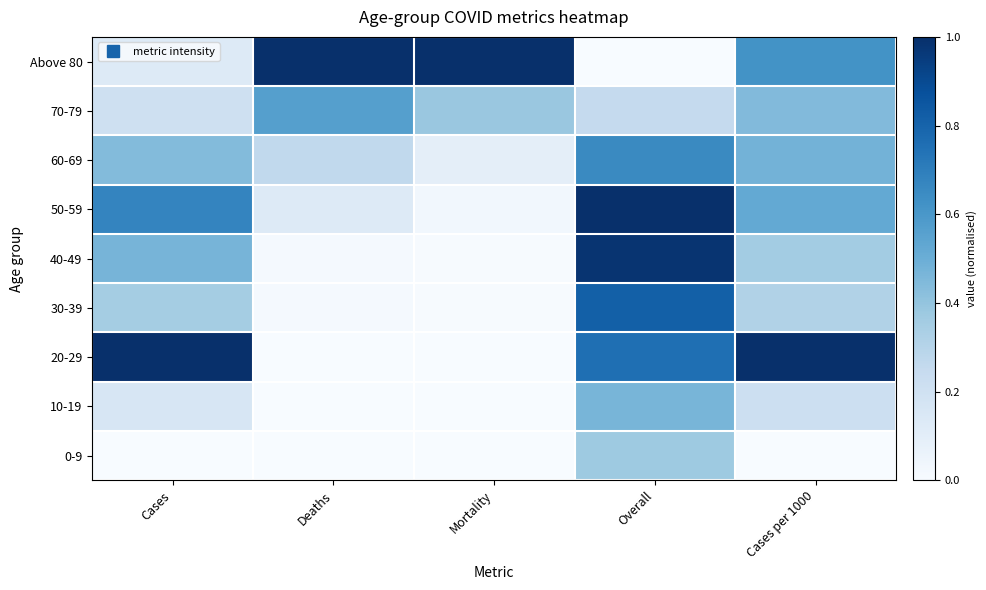

Reading left to right, list all the values displayed in this chart.

Above 80: Cases=0.1	Deaths=1.0	Mortality=1.0	Overall=0.0	Cases per 1000=0.6
70-79: Cases=0.2	Deaths=0.6	Mortality=0.4	Overall=0.3	Cases per 1000=0.4
60-69: Cases=0.4	Deaths=0.3	Mortality=0.1	Overall=0.7	Cases per 1000=0.5
50-59: Cases=0.7	Deaths=0.1	Mortality=0.0	Overall=1.0	Cases per 1000=0.5
40-49: Cases=0.5	Deaths=0.0	Mortality=0.0	Overall=1.0	Cases per 1000=0.4
30-39: Cases=0.4	Deaths=0.0	Mortality=0.0	Overall=0.8	Cases per 1000=0.3
20-29: Cases=1.0	Deaths=0.0	Mortality=0.0	Overall=0.8	Cases per 1000=1.0
10-19: Cases=0.2	Deaths=0.0	Mortality=0.0	Overall=0.5	Cases per 1000=0.2
0-9: Cases=0.0	Deaths=0.0	Mortality=0.0	Overall=0.4	Cases per 1000=0.0